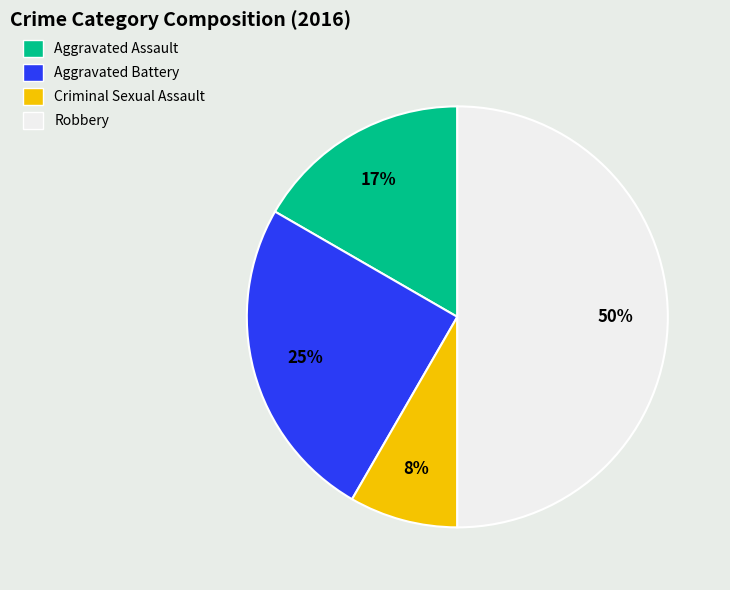

Is the sum of Criminal Sexual Assault and Aggravated Assault greater than half?

No